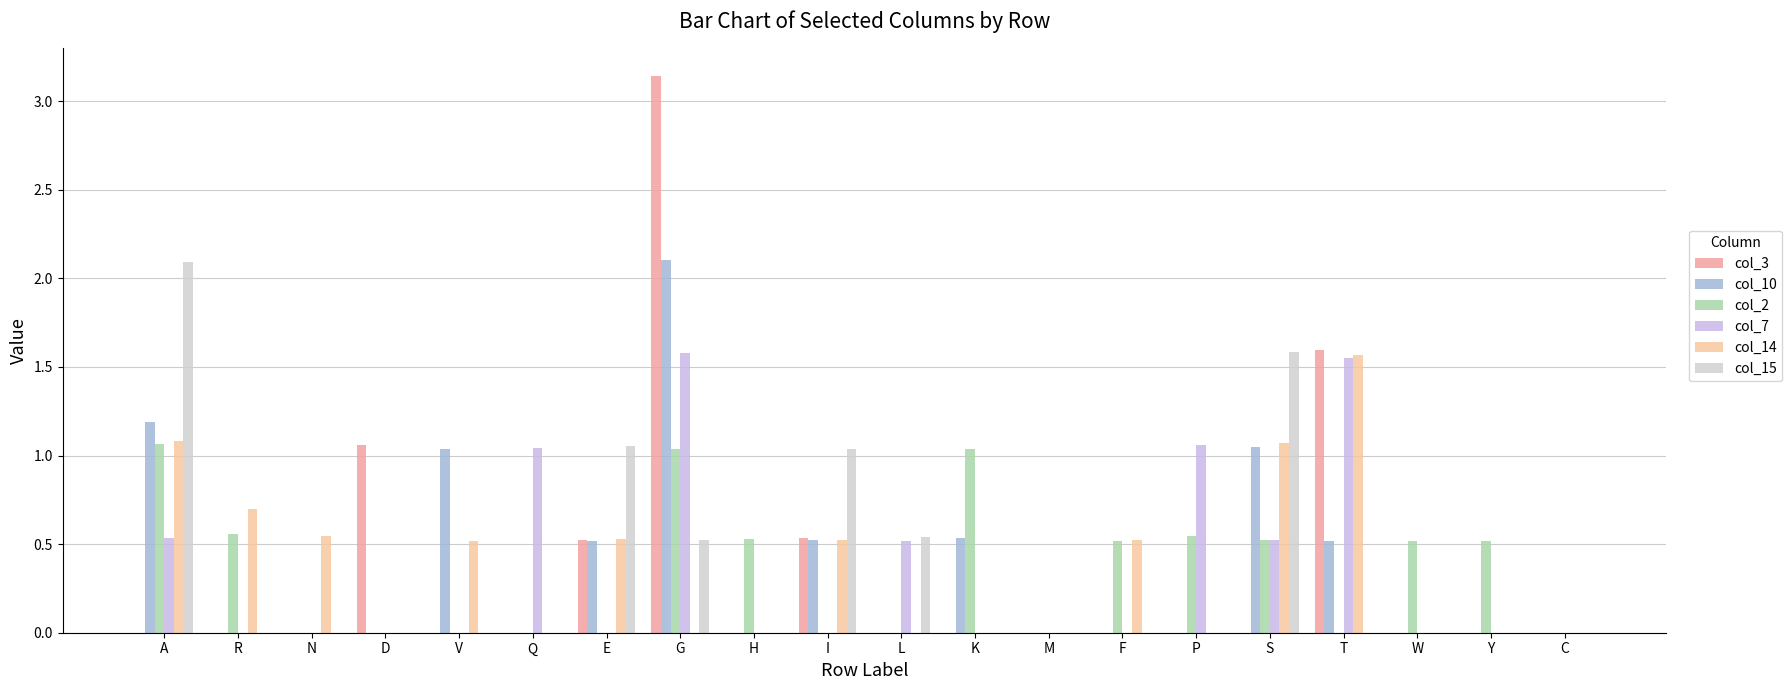

What is the label of the 8th bar from the right?

M